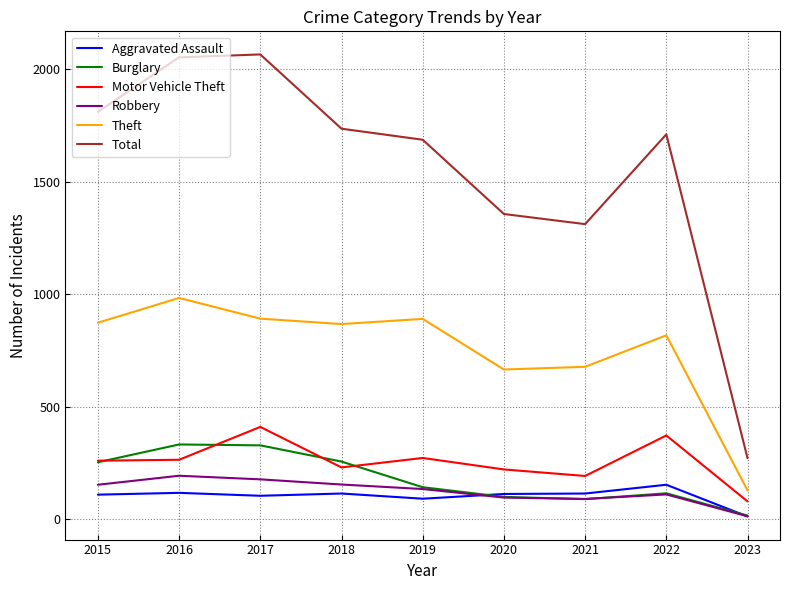

Is the value of Theft at 2016 greater than the value of Total at 2022?

No